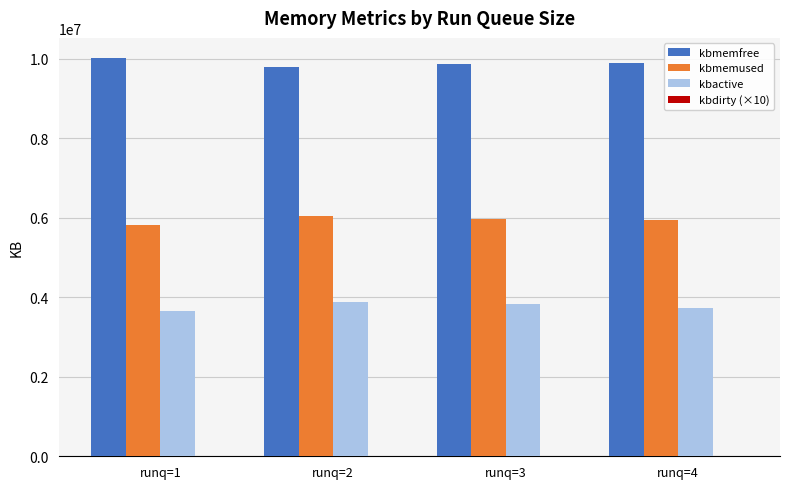

True or false: kbmemfree has a value of 10025518.2 at runq=1.

True